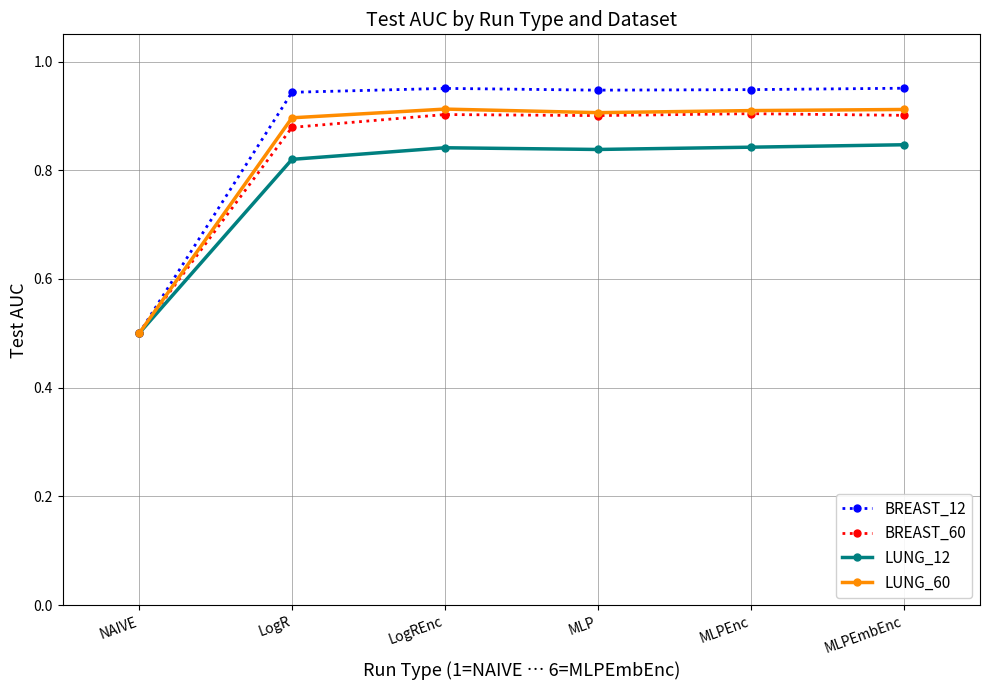

Which series has the widest spread of values?

BREAST_12